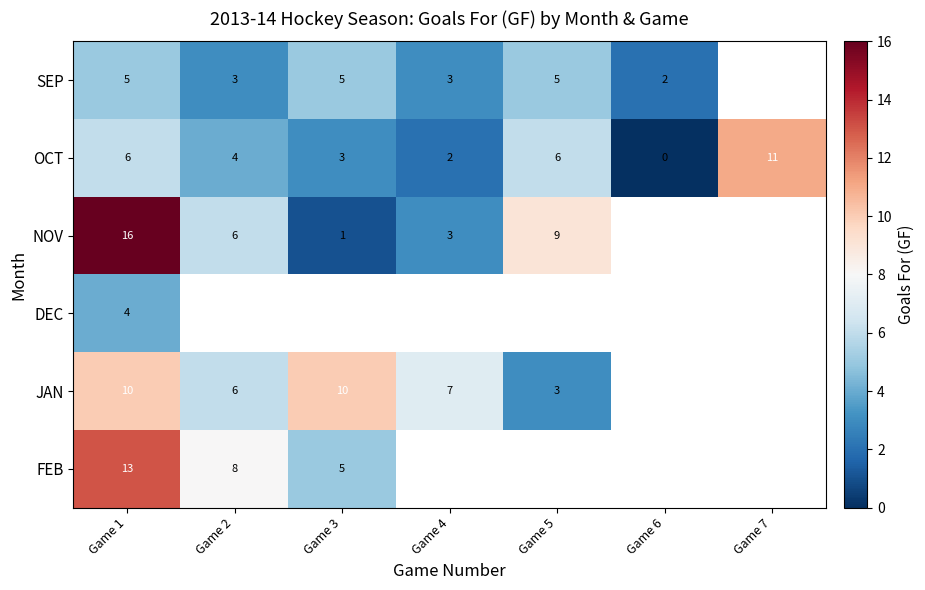

Is the value of NOV at Game 1 greater than the value of OCT at Game 4?

Yes